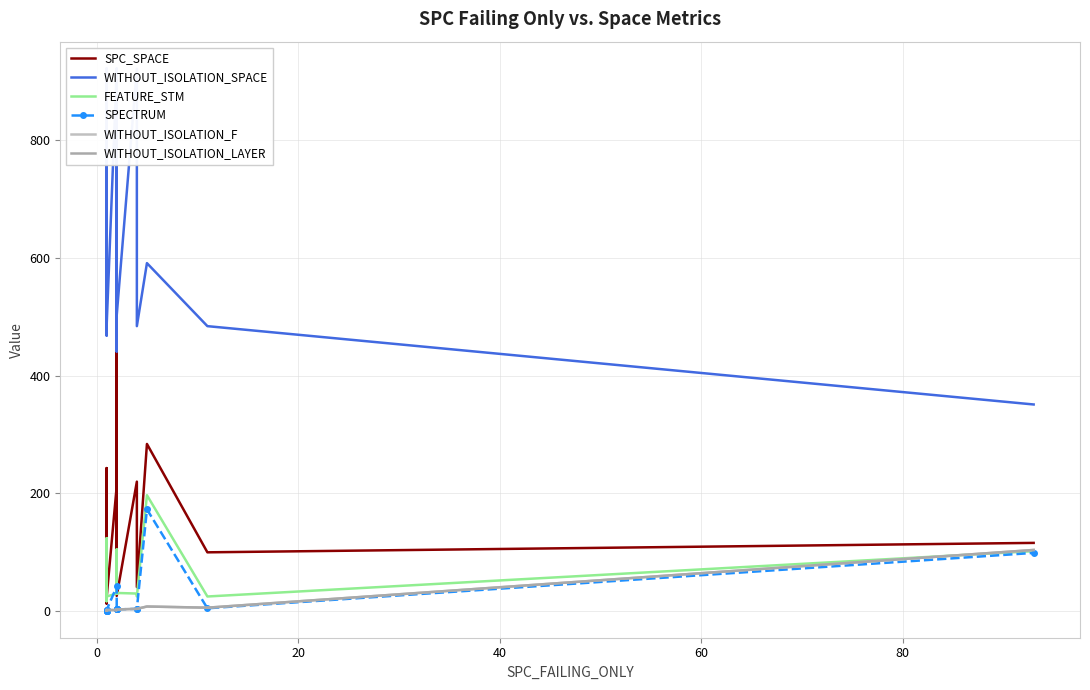

How many distinct data groups are displayed?

6